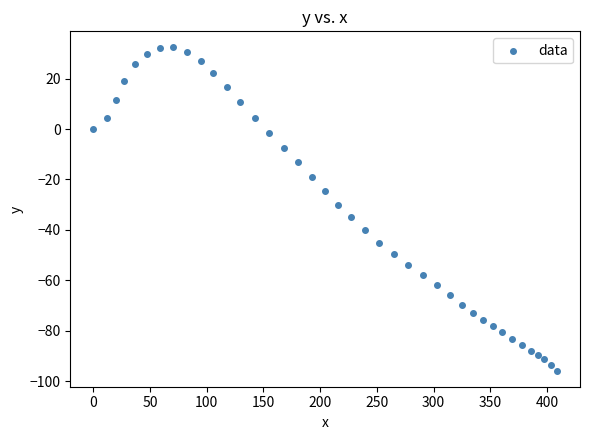

What is the range of Y values (max minus min)?

128.0